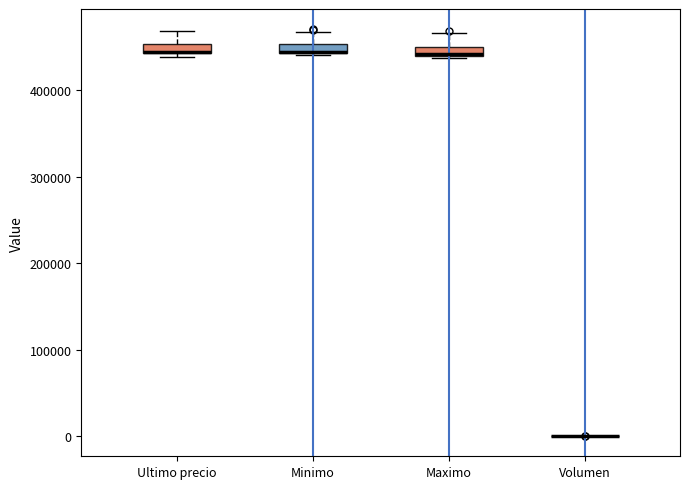

Where does the upper whisker of the box for Maximo end on the y-axis? The values are not printed on the chart, so give them approximately, as read against the axis.

470000